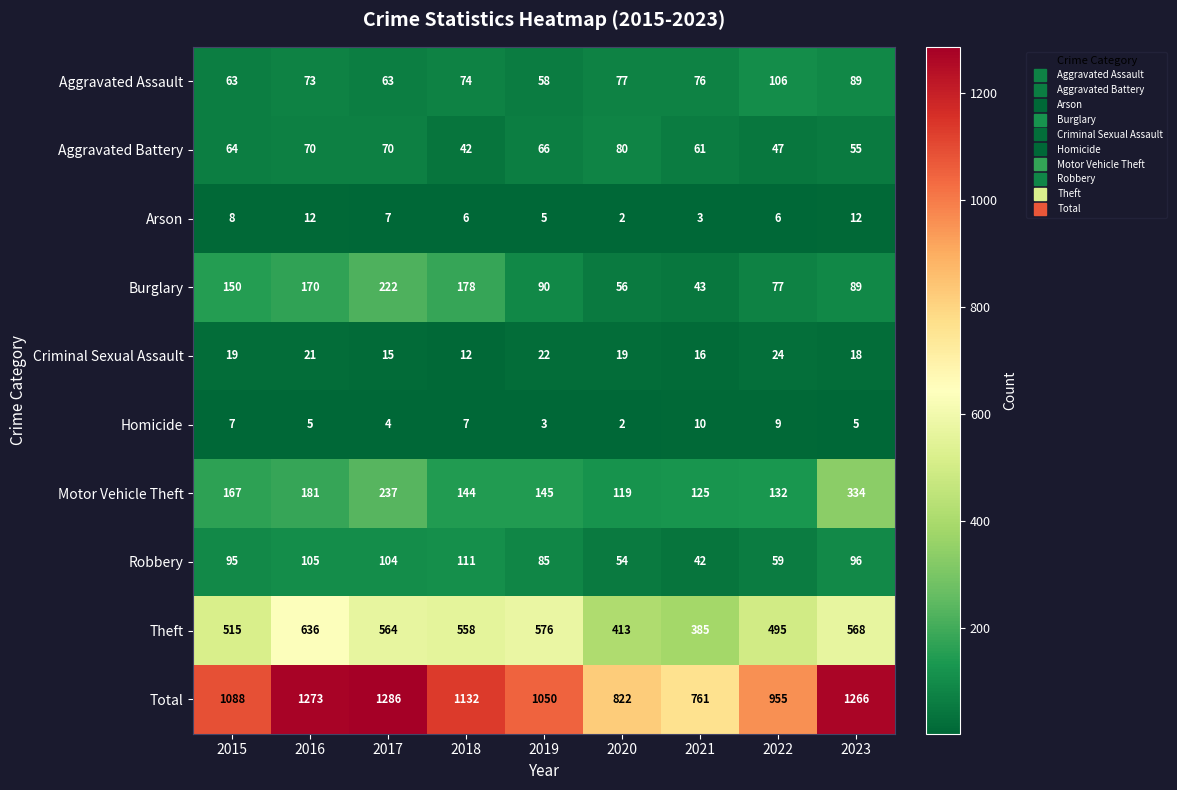

What is the maximum value shown in the chart?

1286